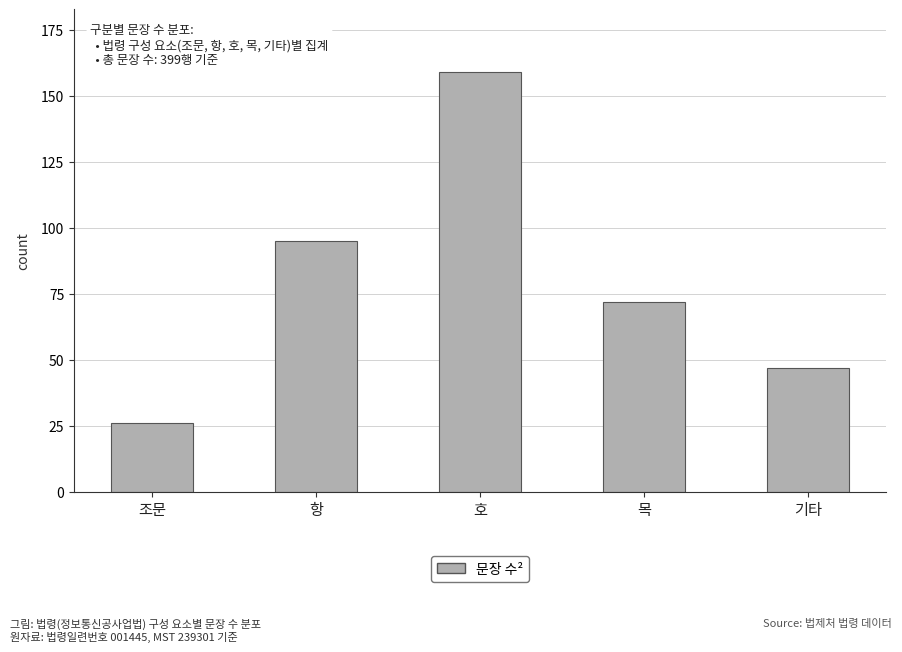

What is the difference between the maximum and minimum values?

133